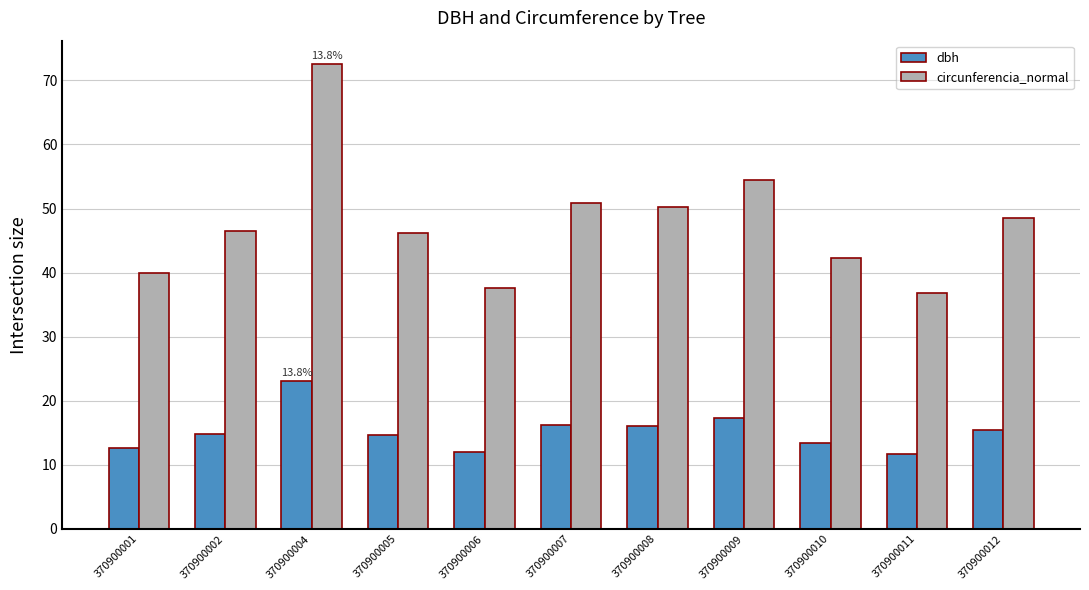

Which series has the largest total across all categories?

circunferencia_normal